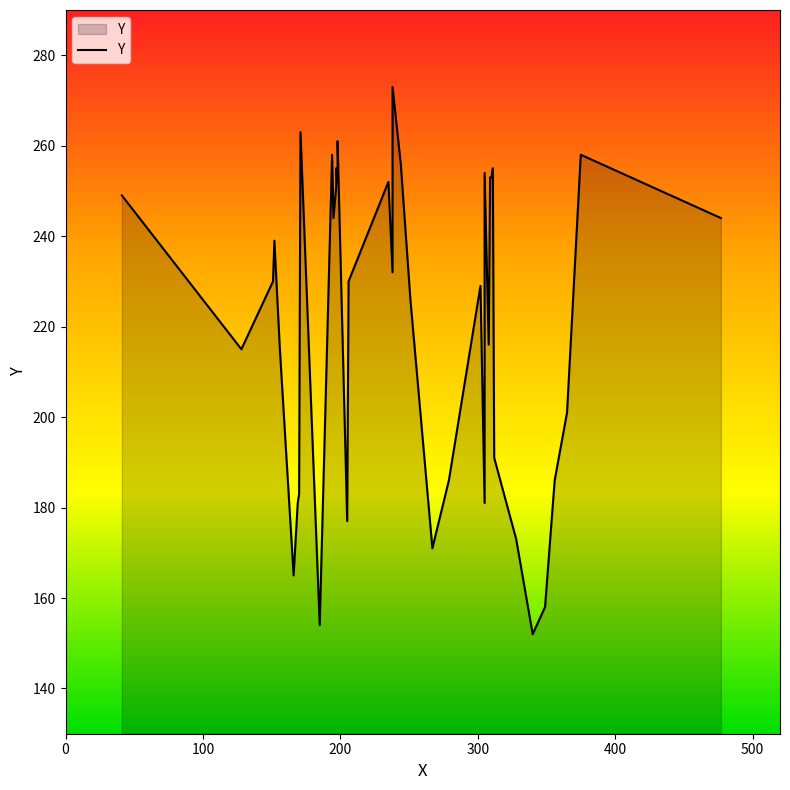

What is the difference between the second highest and second lowest values?

109